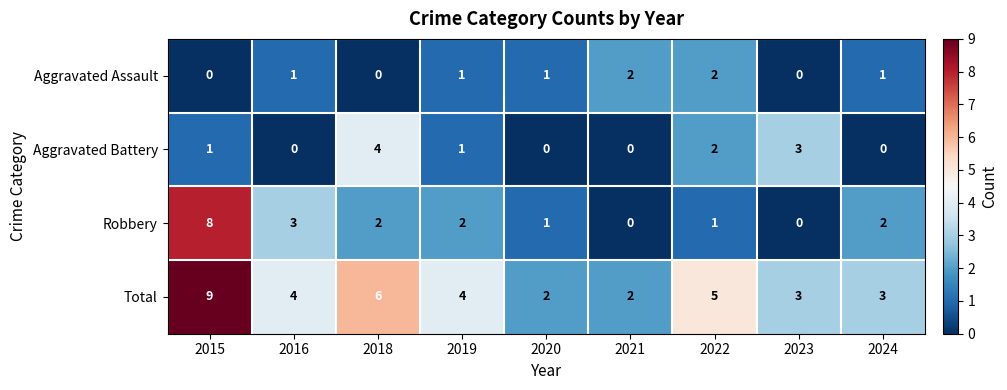

At which category is the sum across all series the highest?

2015